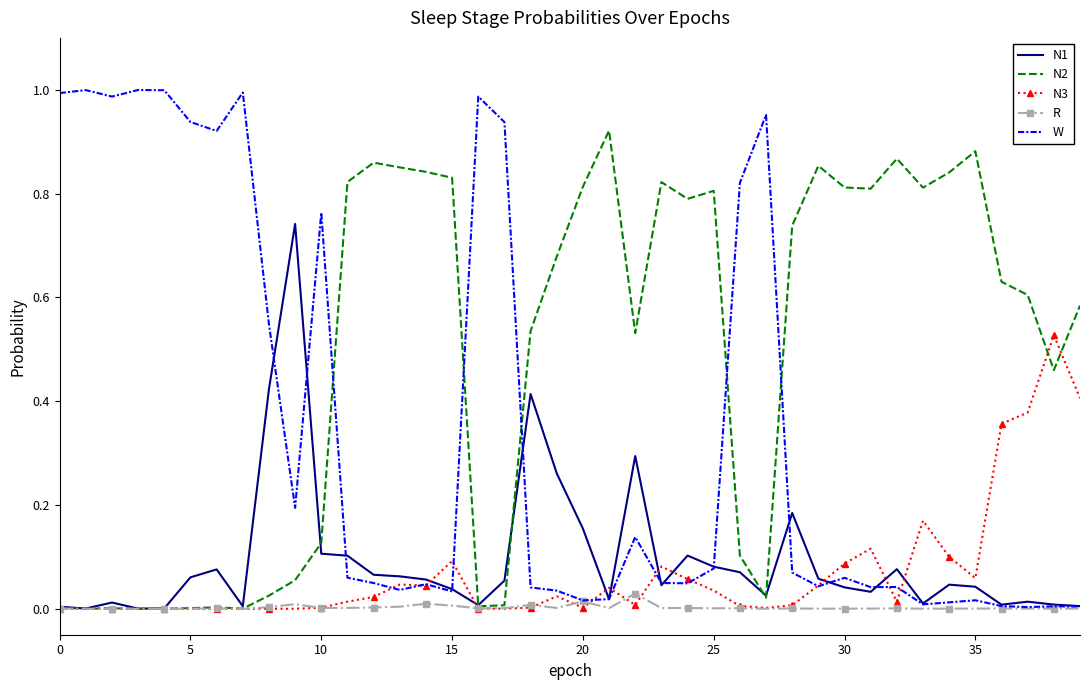

Which series has the largest range (max minus min)?

W